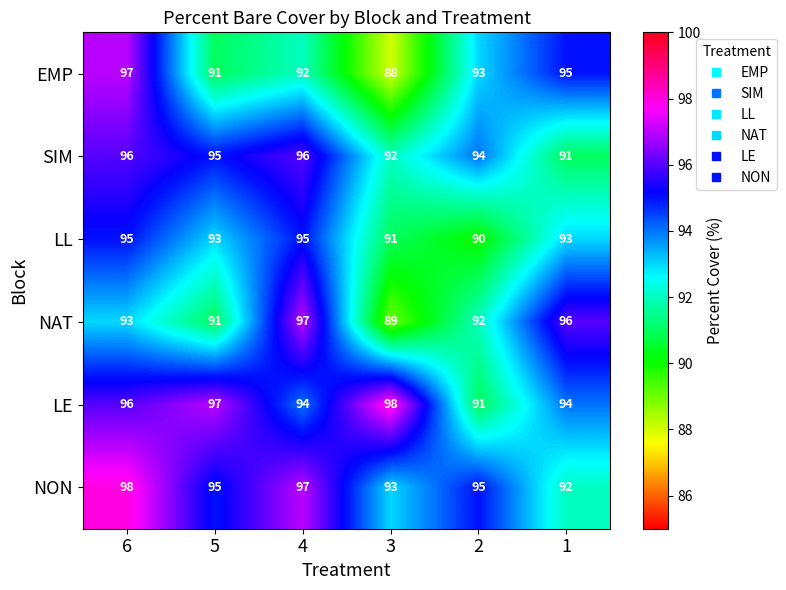

What is the spread (max minus min) of values at 4?

5